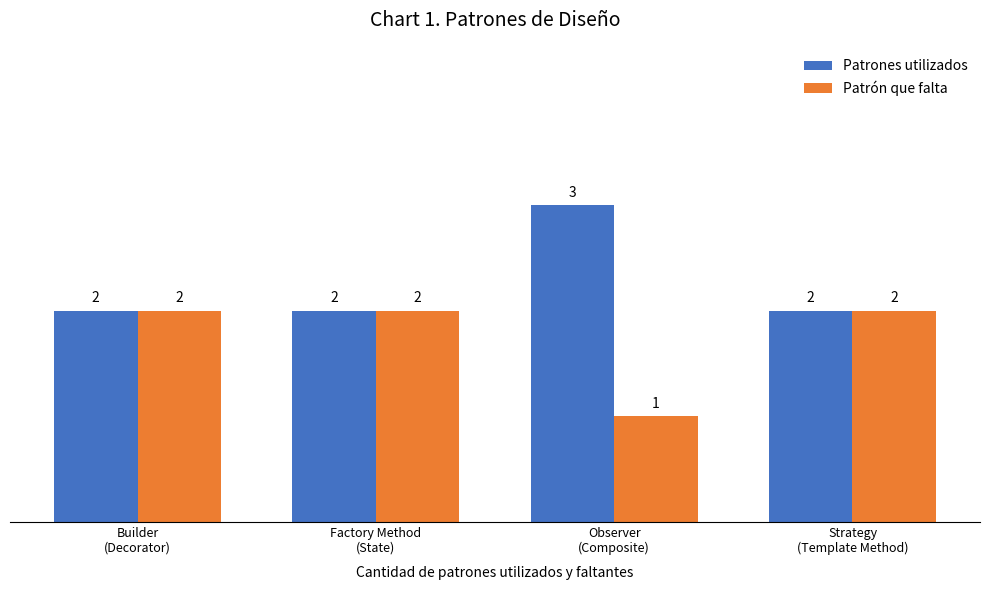

Reading right to left, extract all data points from this chart.

Patrones utilizados: Strategy
(Template Method)=2	Observer
(Composite)=3	Factory Method
(State)=2	Builder
(Decorator)=2
Patrón que falta: Strategy
(Template Method)=2	Observer
(Composite)=1	Factory Method
(State)=2	Builder
(Decorator)=2